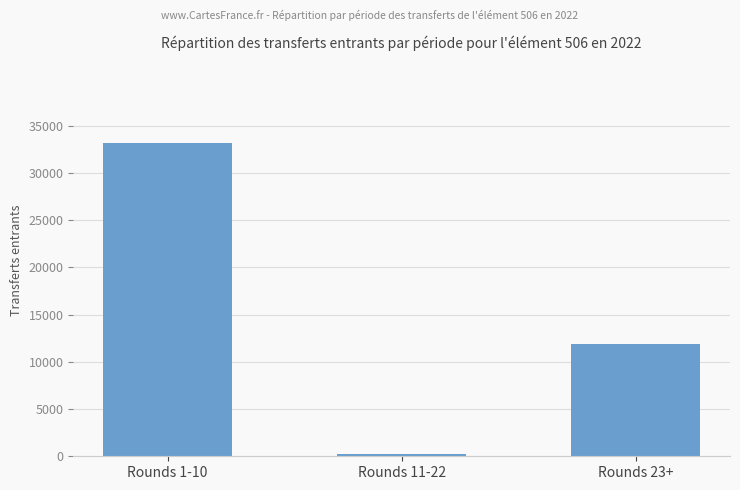

Where is the data nearest to the value 16757?

Rounds 23+